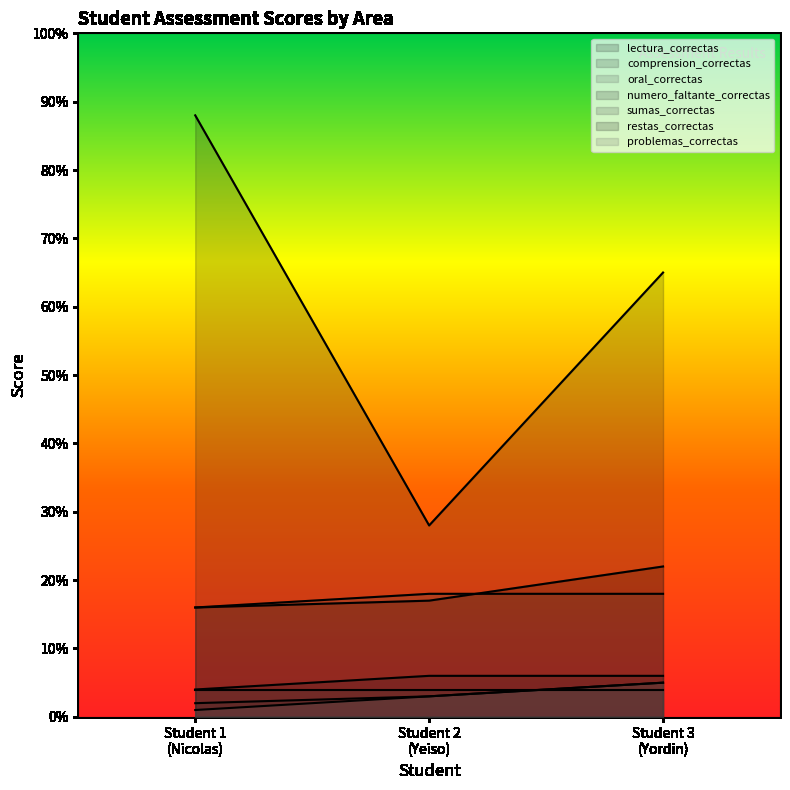

At which category is the sum across all series the highest?

Student 1
(Nicolas)